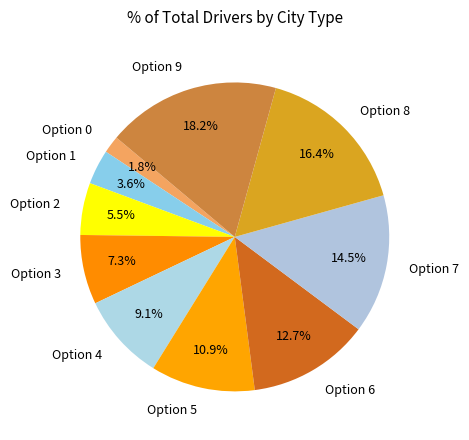

Do Option 5 and Option 7 together represent more than half of the pie?

No